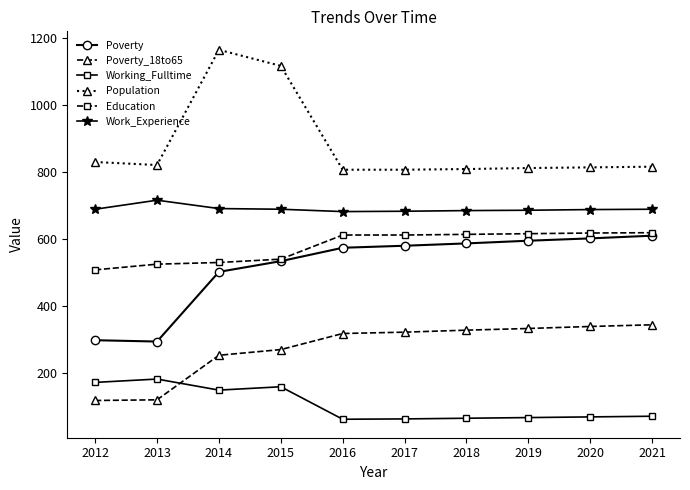

At 2012, list the series in order from smallest to largest.

Poverty_18to65, Working_Fulltime, Poverty, Education, Work_Experience, Population